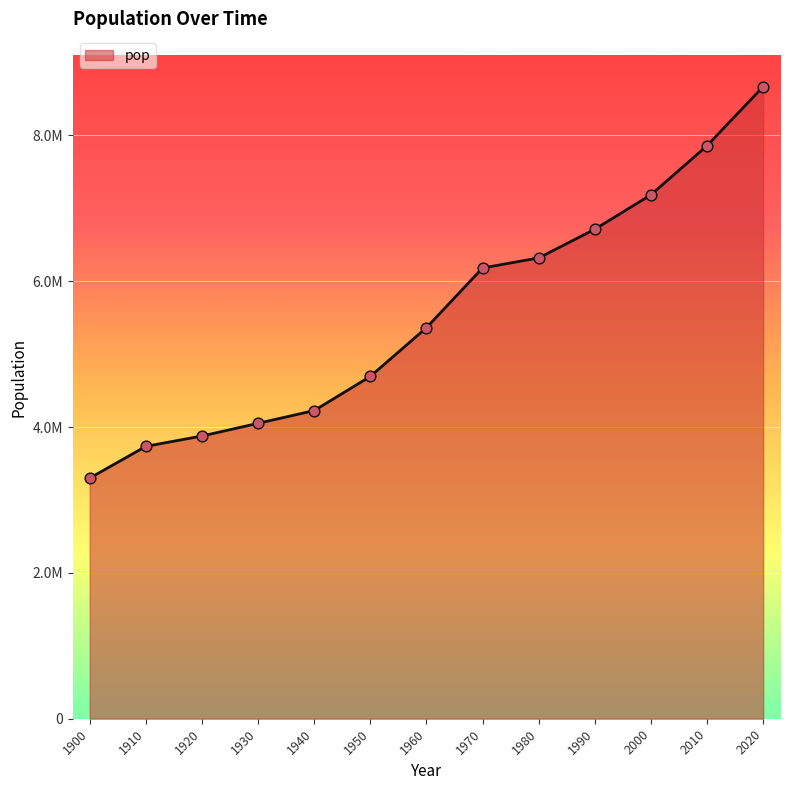

Approximately how many times larger is the value at 2000 compared to 1920?

1.9